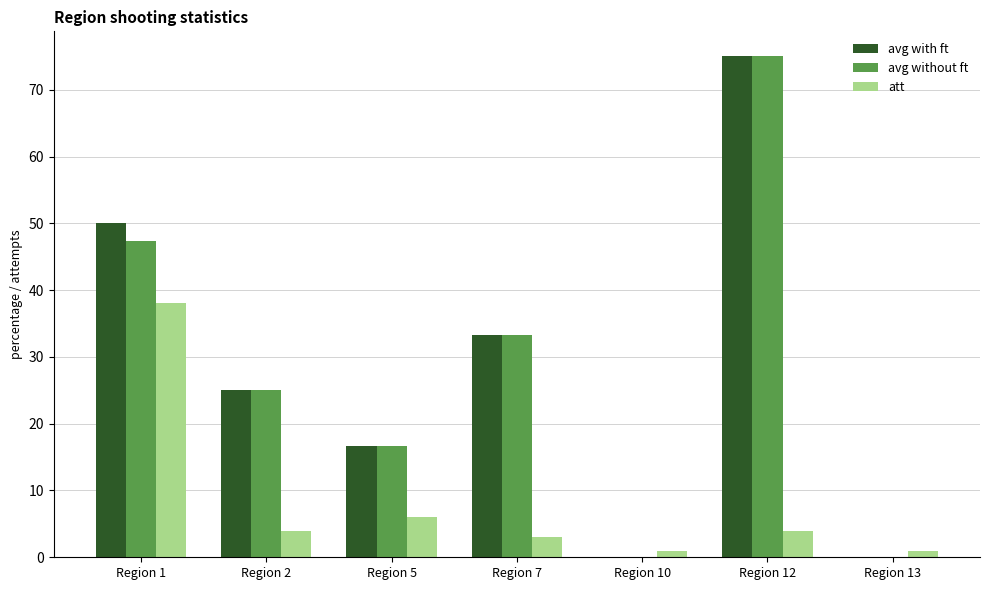

What is the sum of the avg without ft values at Region 10 and Region 12?

75.0